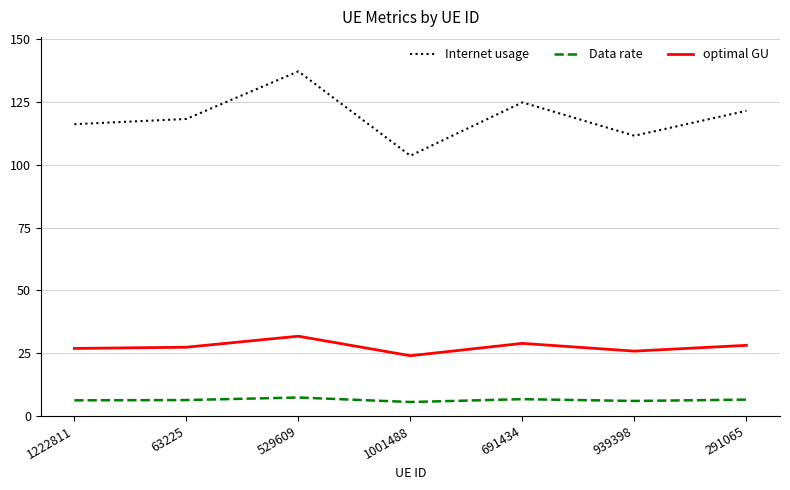

Count the number of categories in the chart.

7